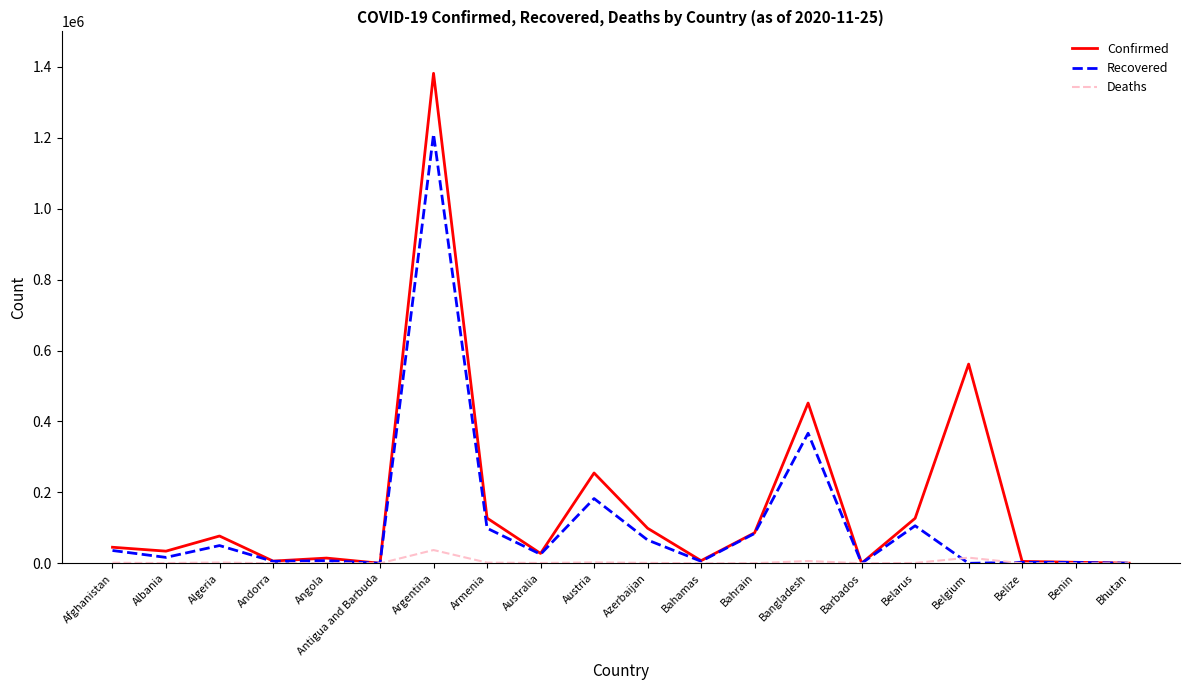

Is the value of Deaths at Bahrain greater than the value of Recovered at Afghanistan?

No